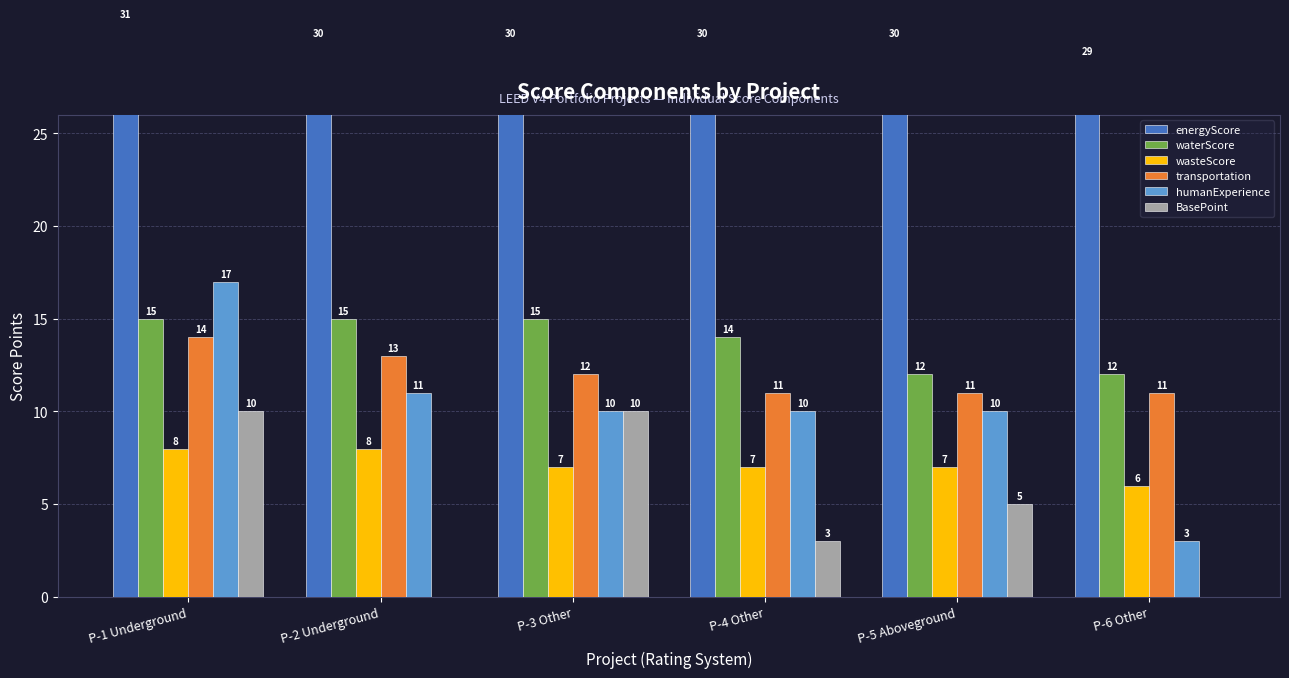

Which series changed the most between P-3 Other and P-4 Other?

BasePoint